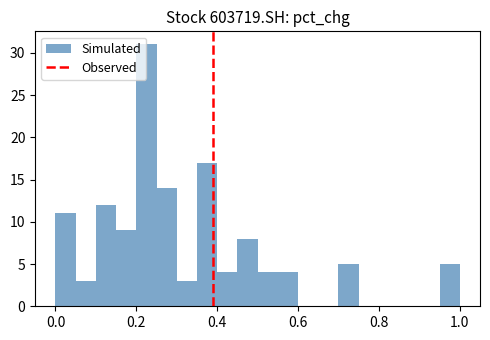

Read against the x-axis, roughly where is the centre of the tallest bar?

0.22